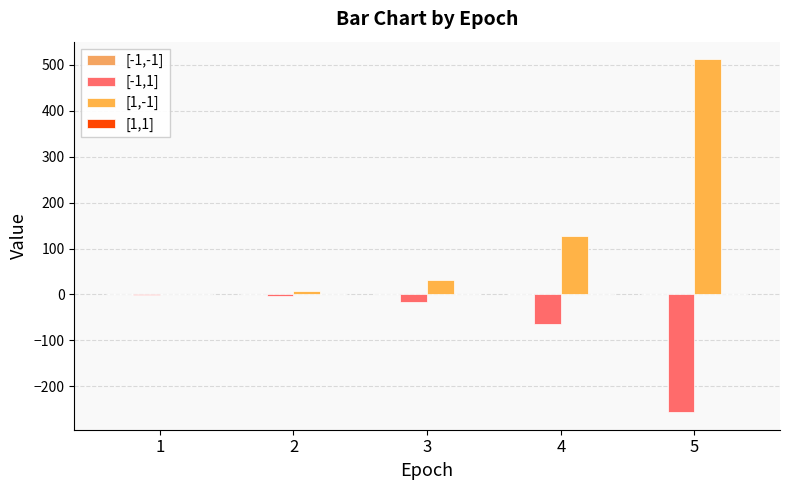

The [1,-1] series shows 1 at 1. True or false?

False